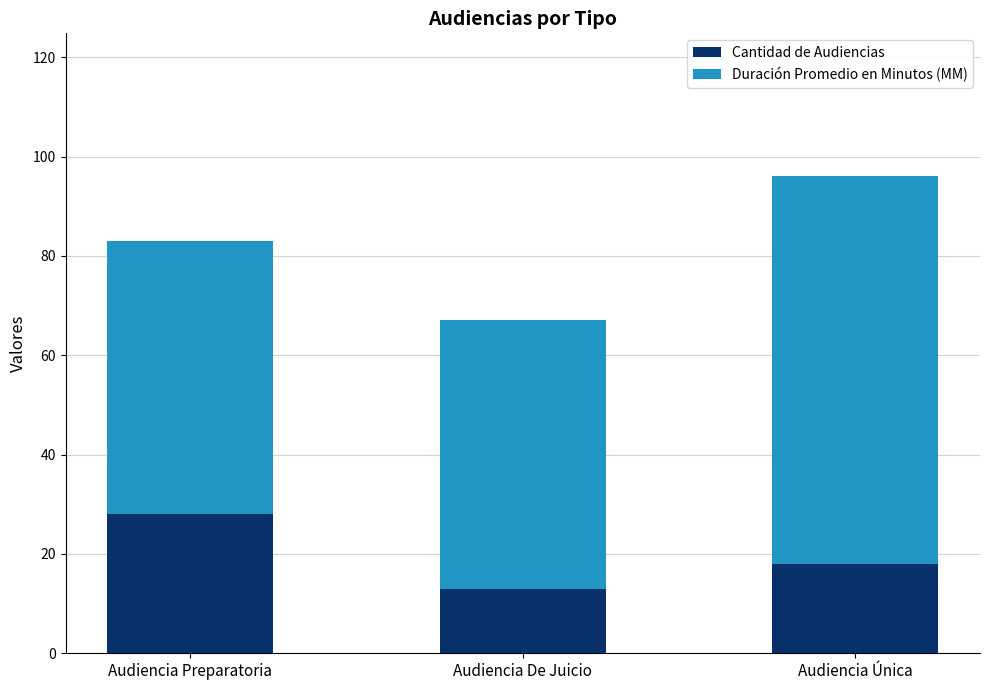

The value of Cantidad de Audiencias at Audiencia Única is 18. True or false?

True